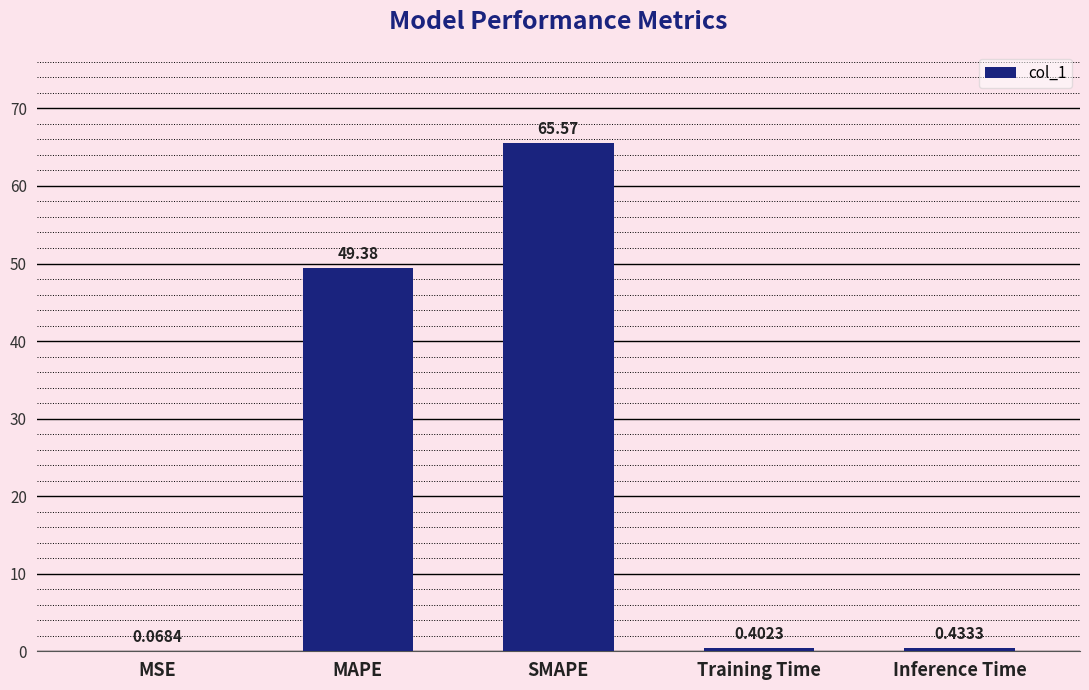

Which category has the highest value across all series?

SMAPE